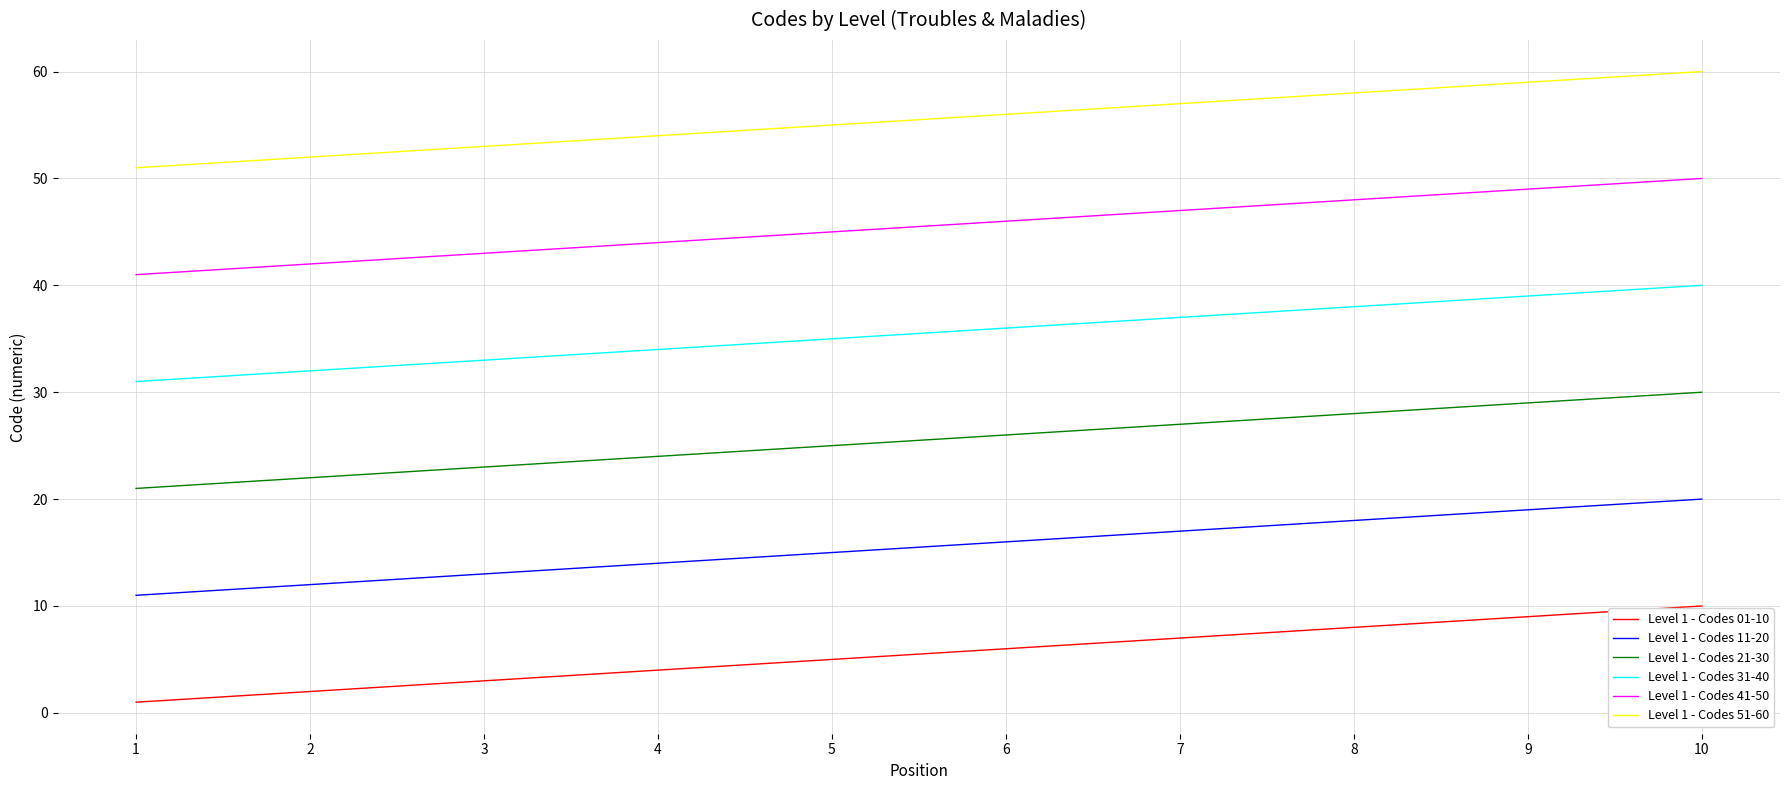

At which label is Level 1 - Codes 01-10 closest to 5?

5